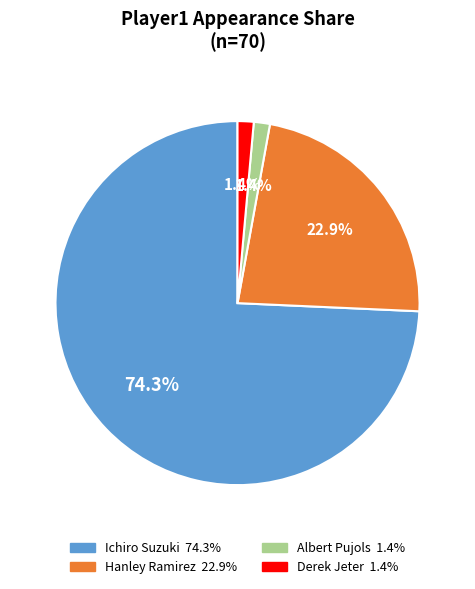

Which slice is the largest?

Ichiro Suzuki